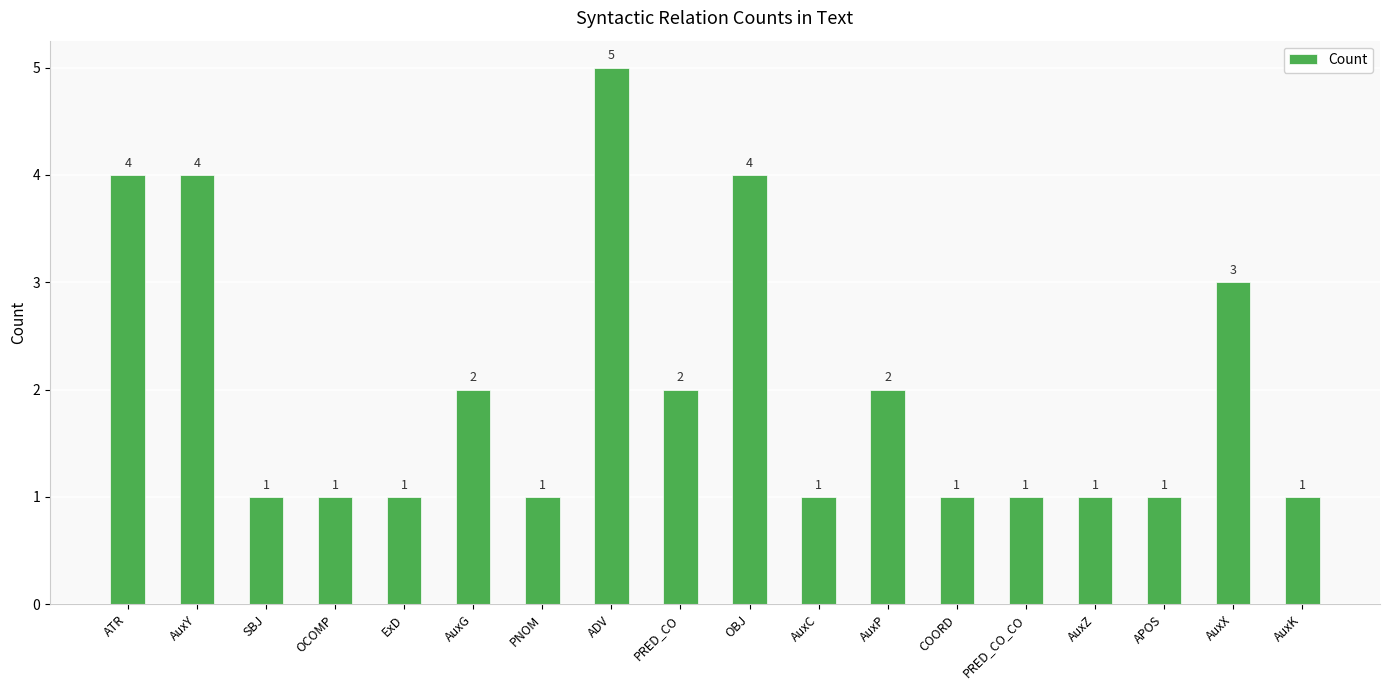

Count the values in the range 1 to 3.

14